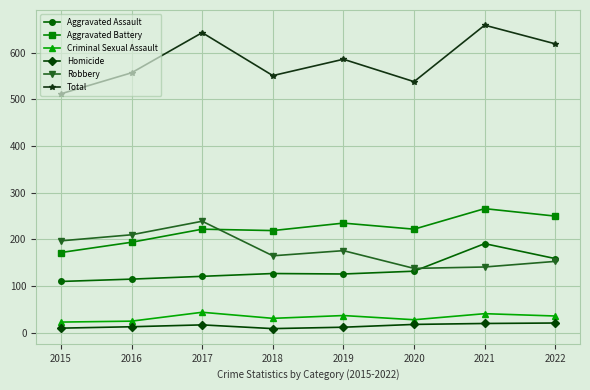

Does the chart display data point markers on the line(s)?

Yes